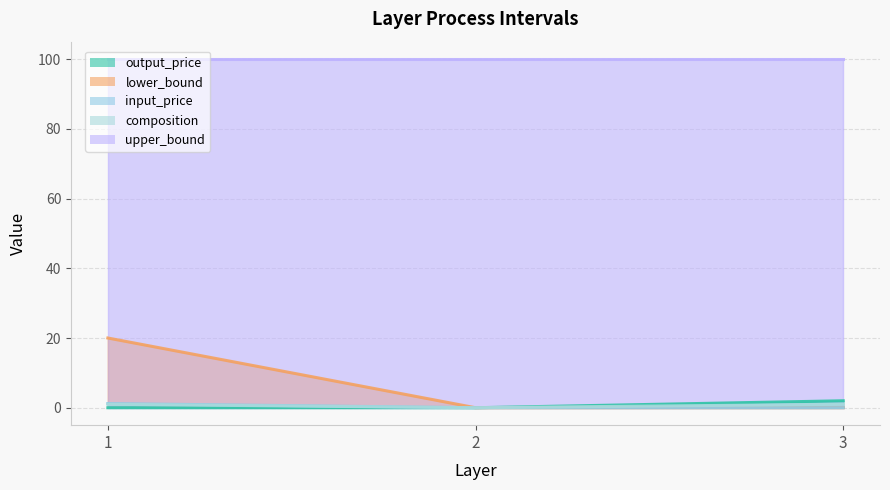

Count the number of categories in the chart.

3